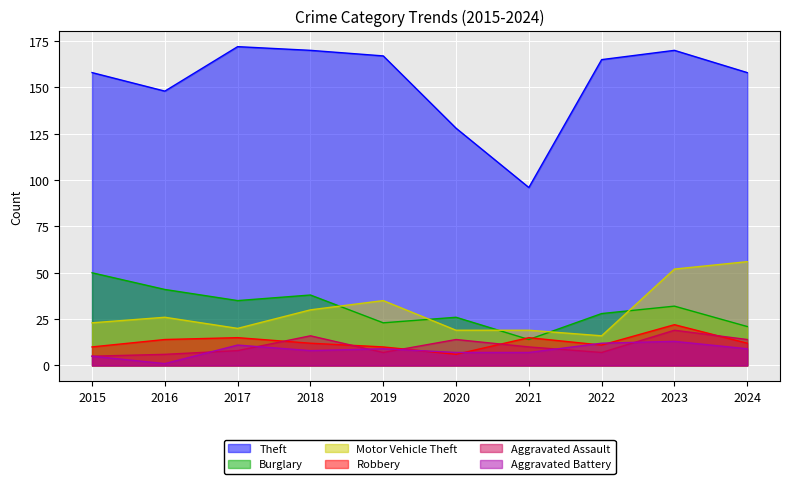

True or false: Theft has a value of 170 at 2023.

True